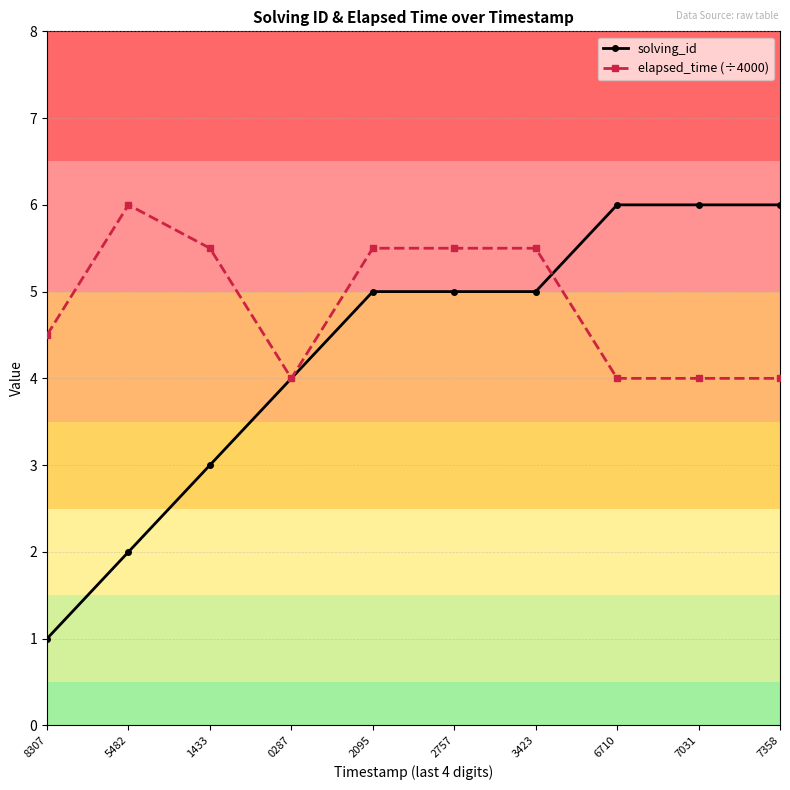

Reading left to right, transcribe all the data shown in this chart.

solving_id: 1.0	2.0	3.0	4.0	5.0	5.0	5.0	6.0	6.0	6.0
elapsed_time (÷4000): 4.5	6.0	5.5	4.0	5.5	5.5	5.5	4.0	4.0	4.0